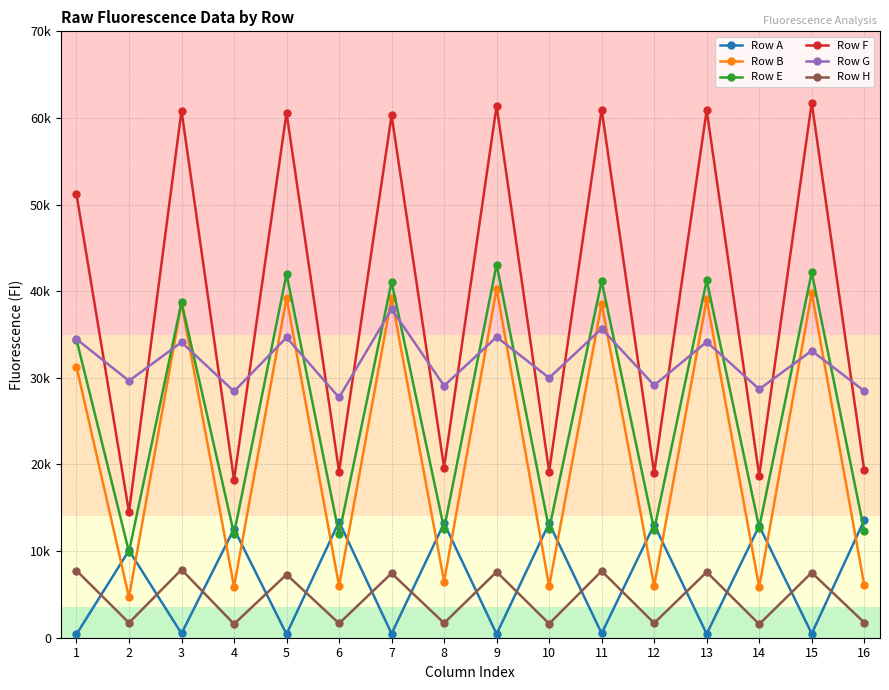

What is the sum of all Row E values?

420336